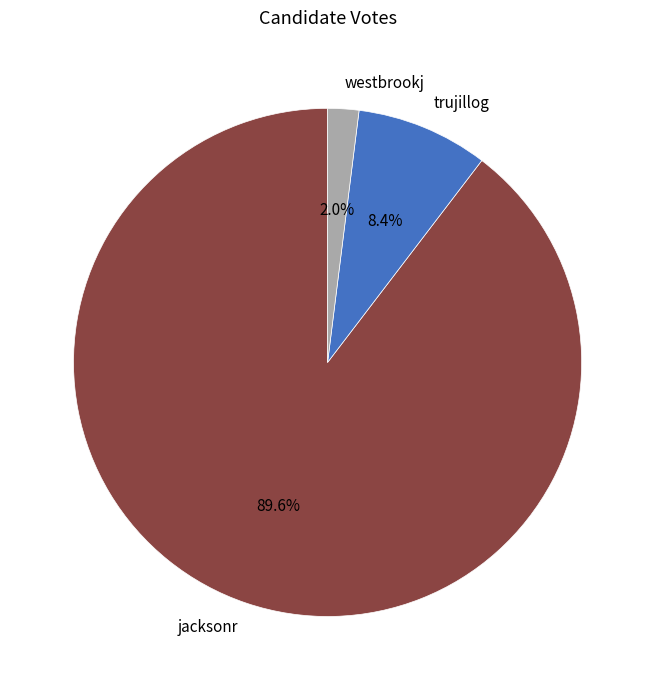

Which slice represents more than half of the pie?

jacksonr